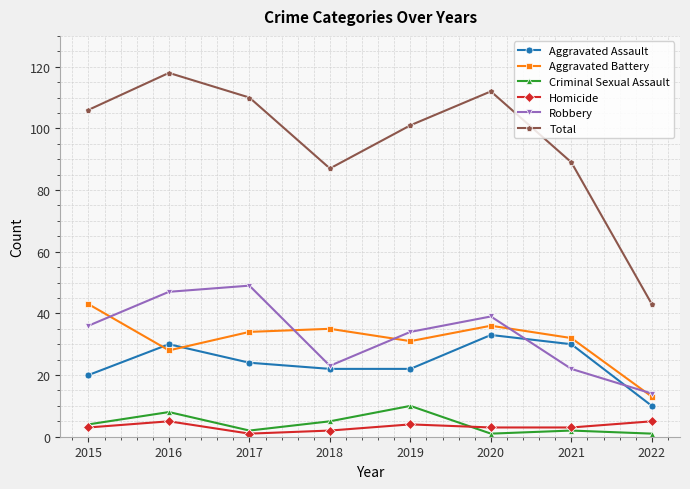

At which category is the sum across all series the highest?

2016